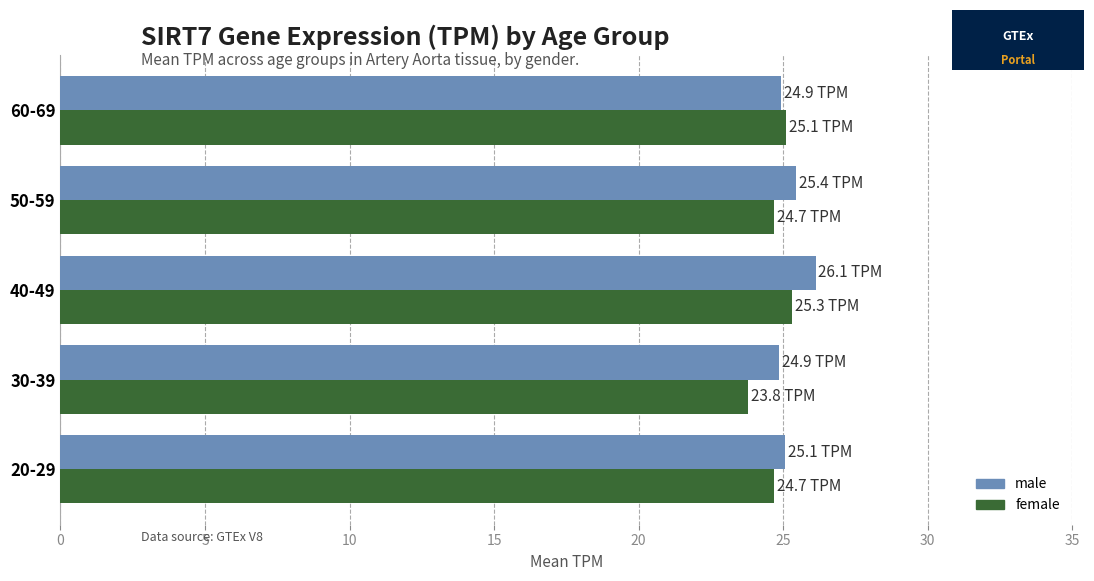

What is the difference between the maximum and minimum values in the female series?

1.5